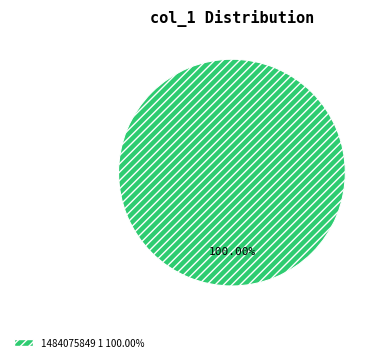

Does any single category account for the majority?

Yes